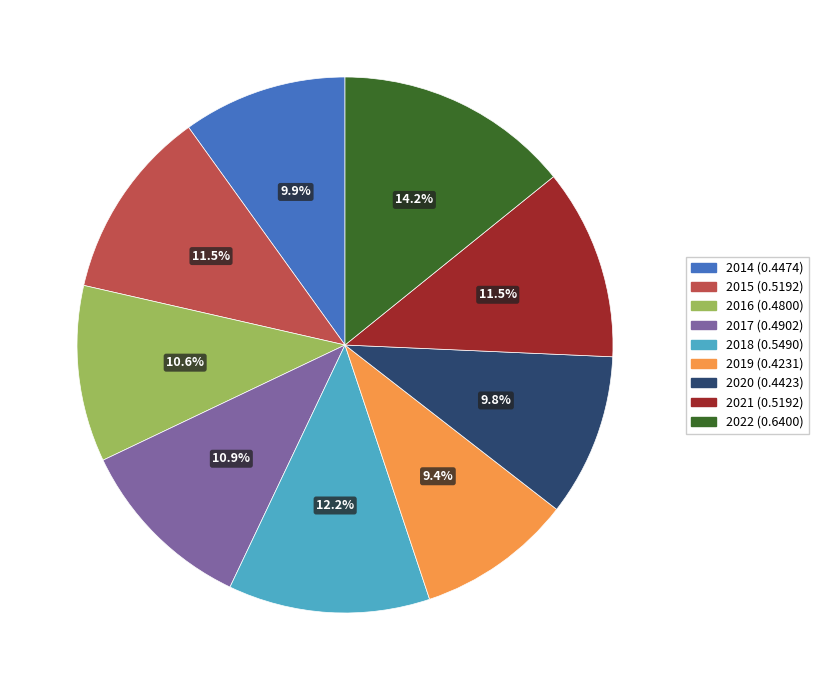

Does 2015 represent more than half of the total?

No